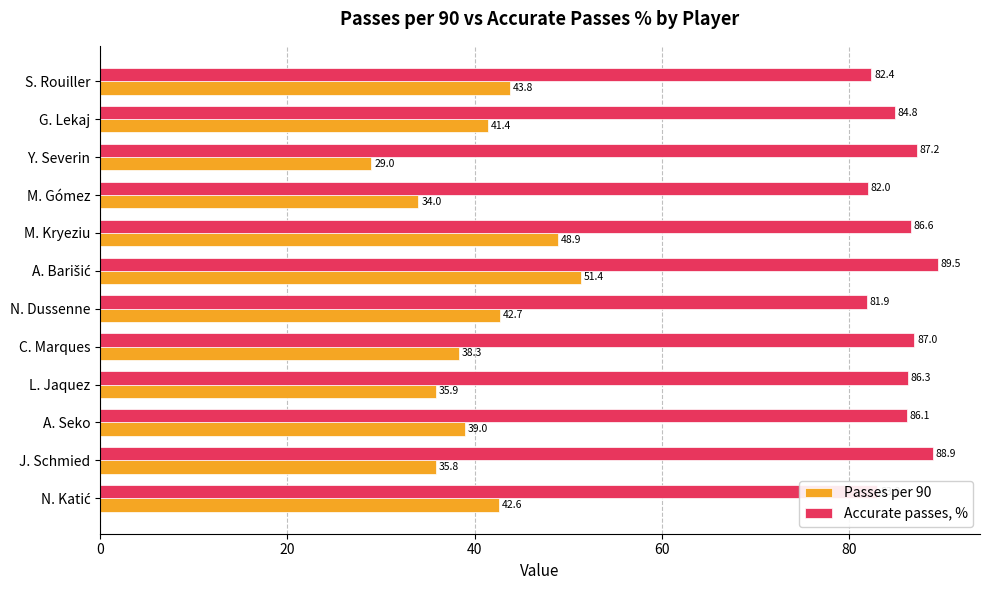

At how many categories does at least one series exceed 51?

12